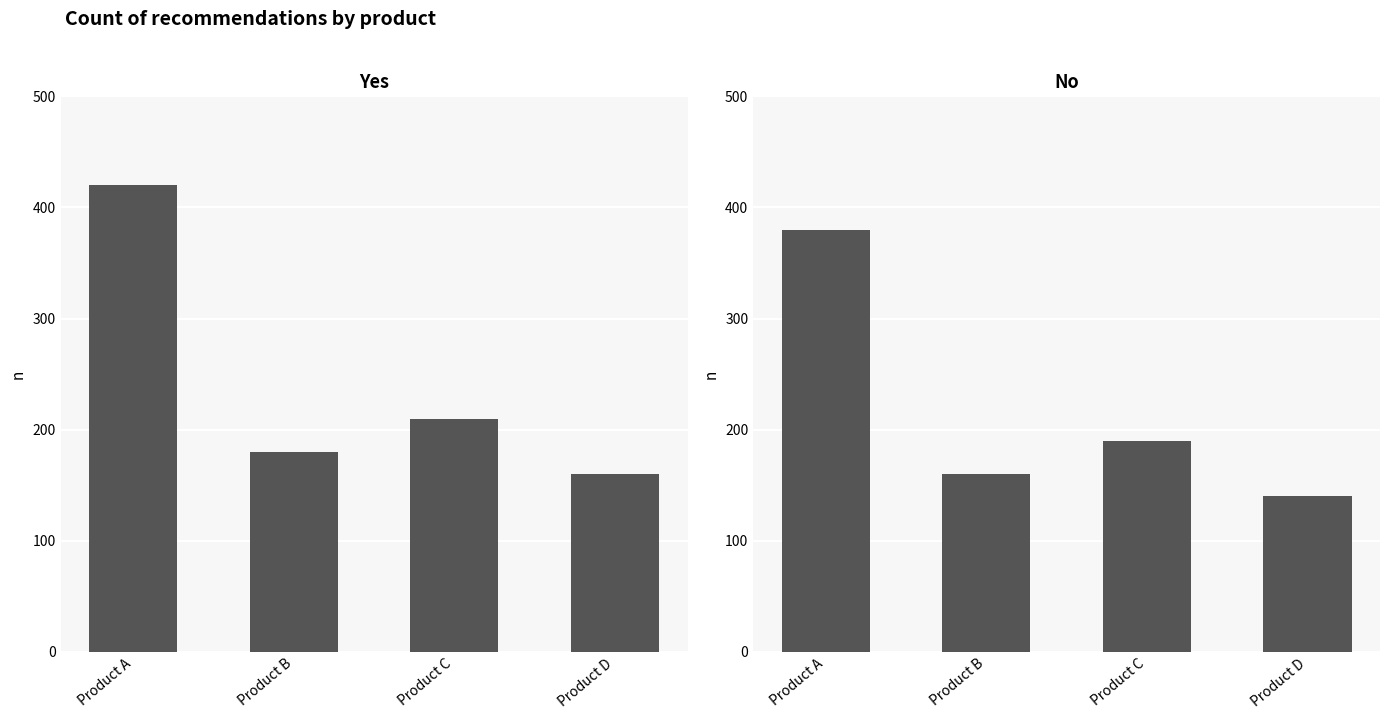

What is the total value across all series at Product D?

300